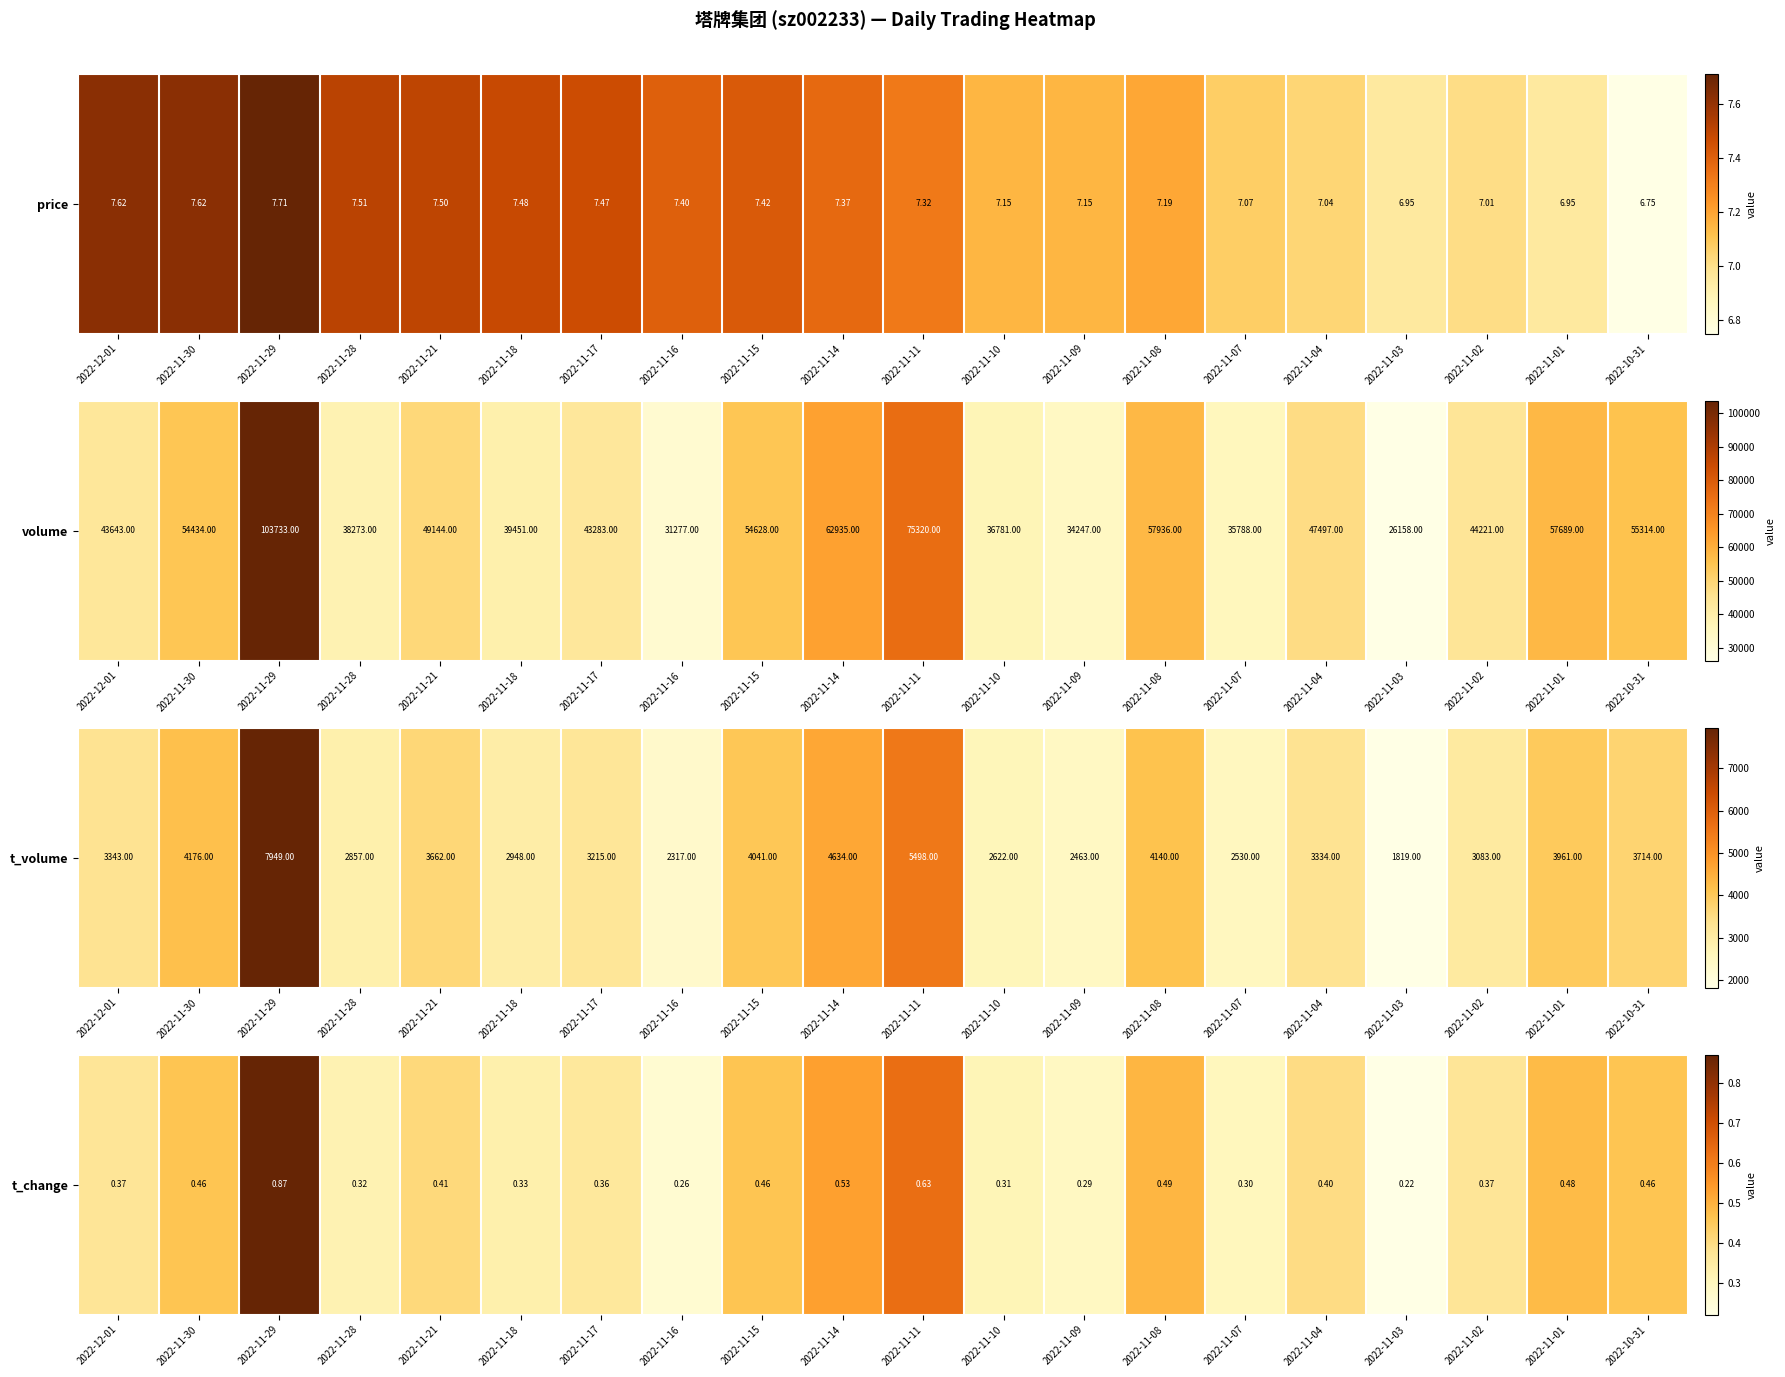

How many values are between 0 and 1?

20